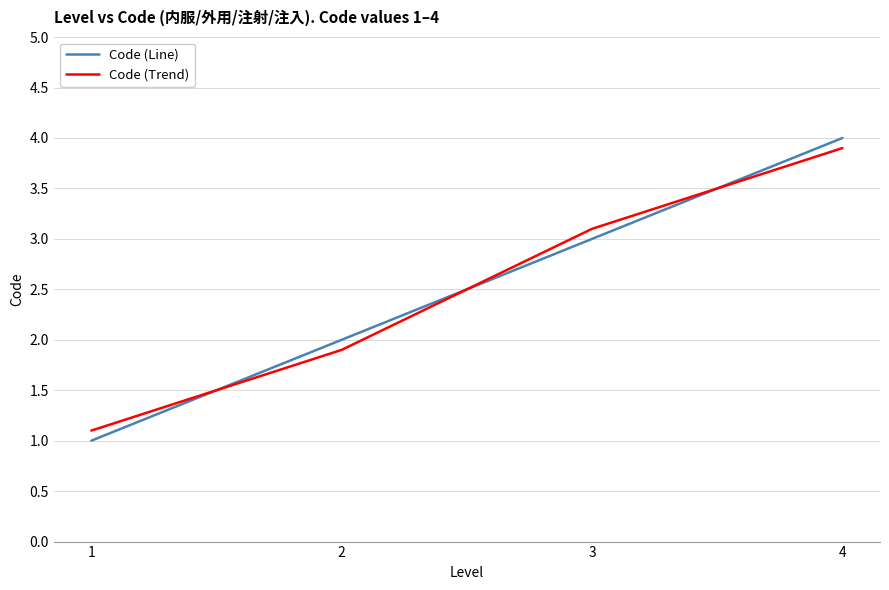

At which label does Code (Trend) reach its minimum?

1